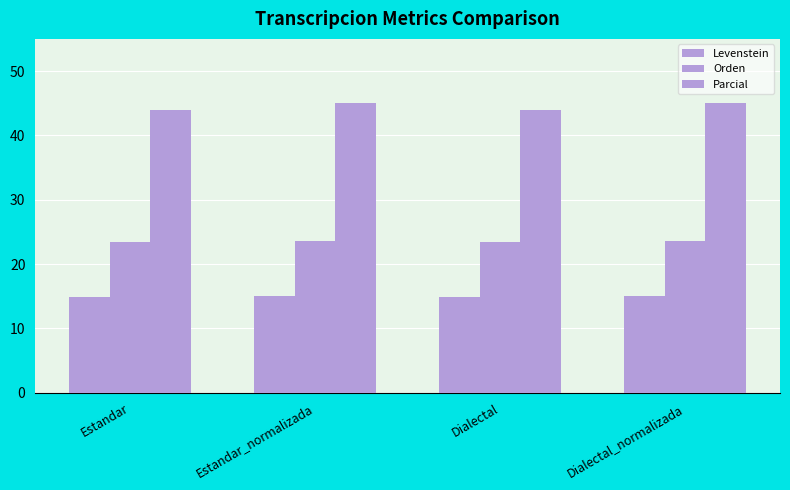

Between Estandar and Dialectal, which is larger?

Estandar